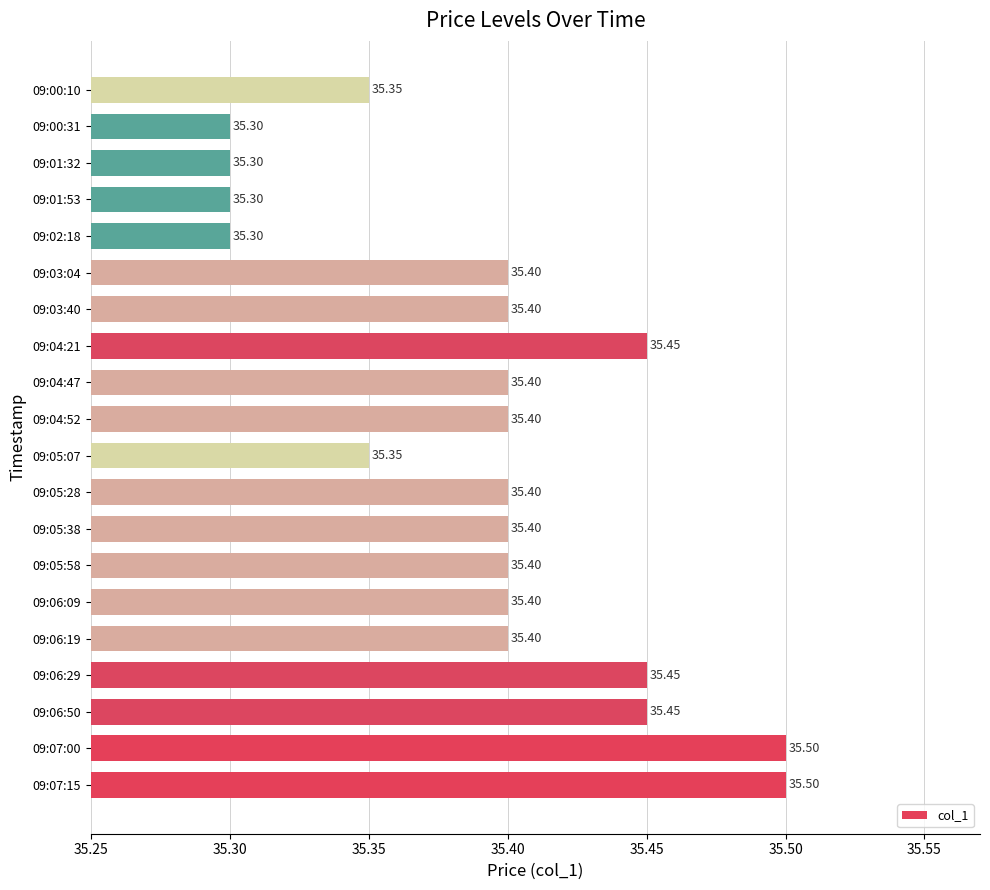

What is the smallest value displayed?

35.3